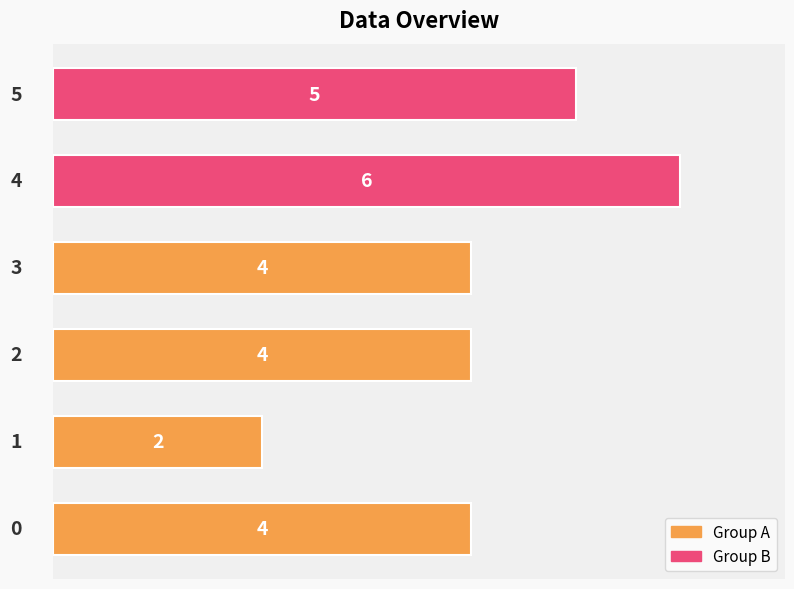

What is the greatest value displayed?

6